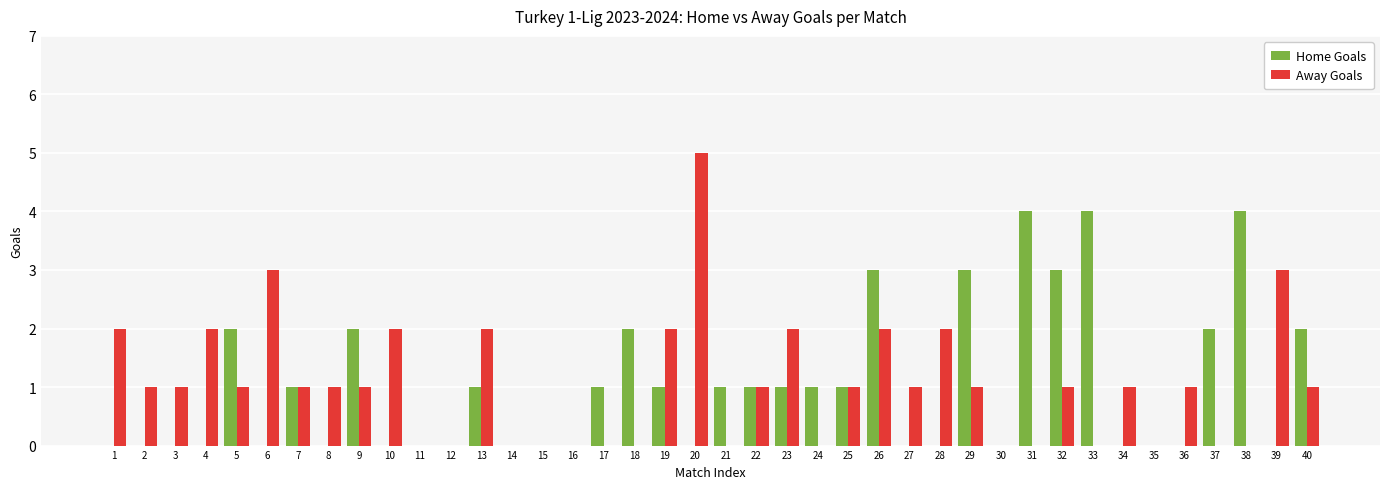

How many Home Goals values are between 0 and 2?

34